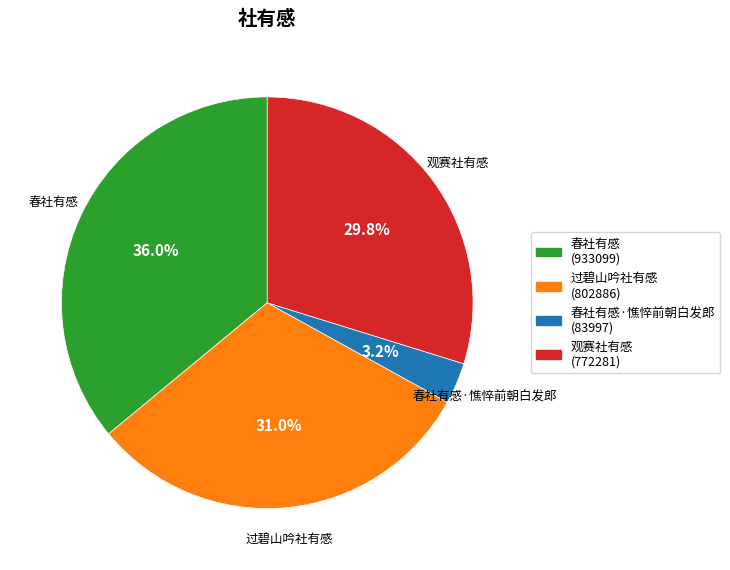

Is there any slice that represents more than half of the pie?

No